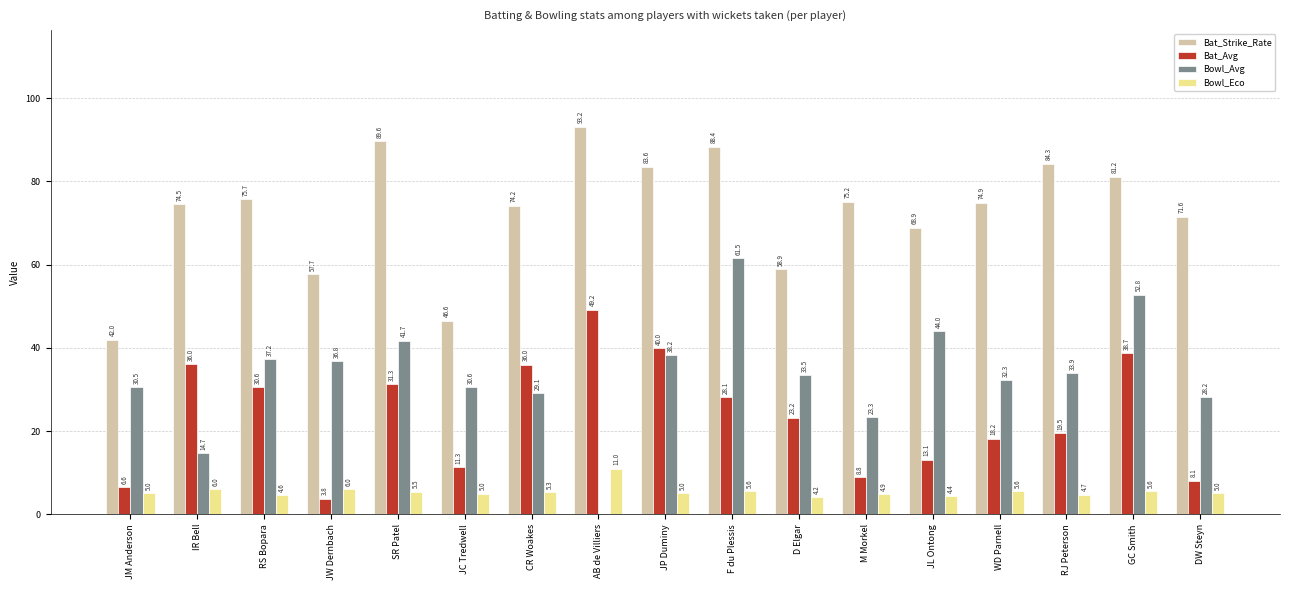

At which label does Bat_Strike_Rate reach its peak?

AB de Villiers